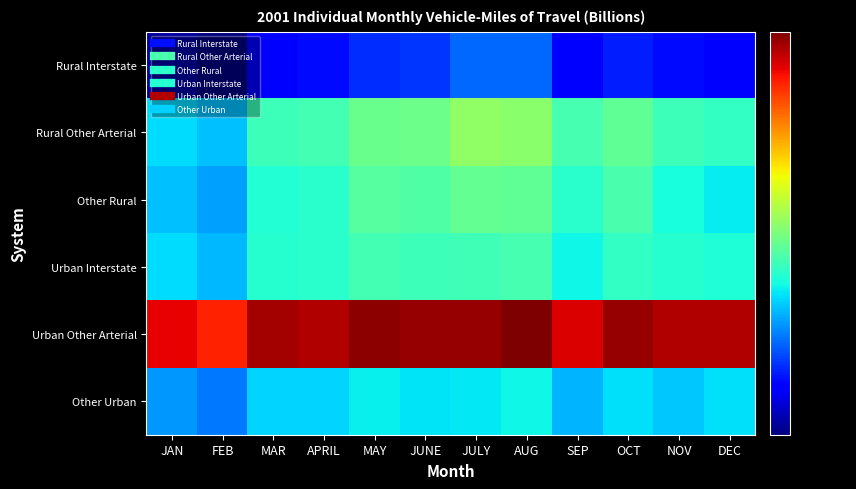

Which series has the largest total across all categories?

Urban Other Arterial